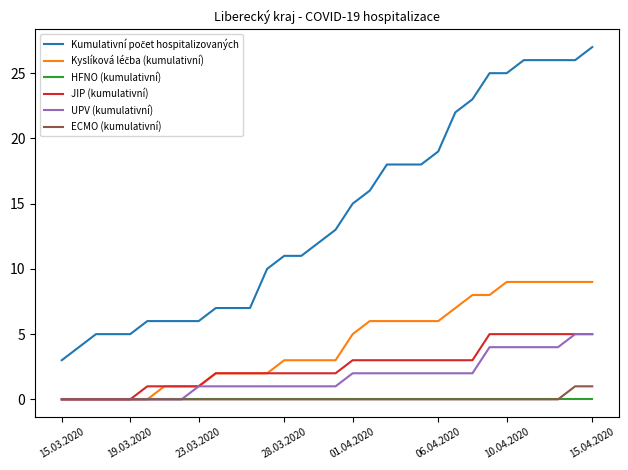

What is the greatest value displayed?

27